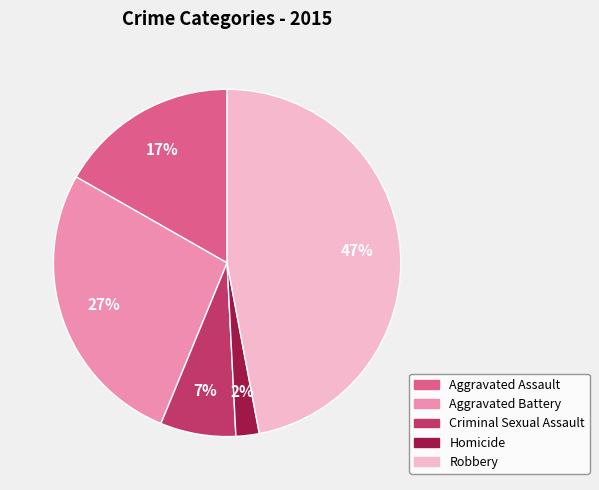

To the nearest percent, what percentage of the pie is Homicide?

2%